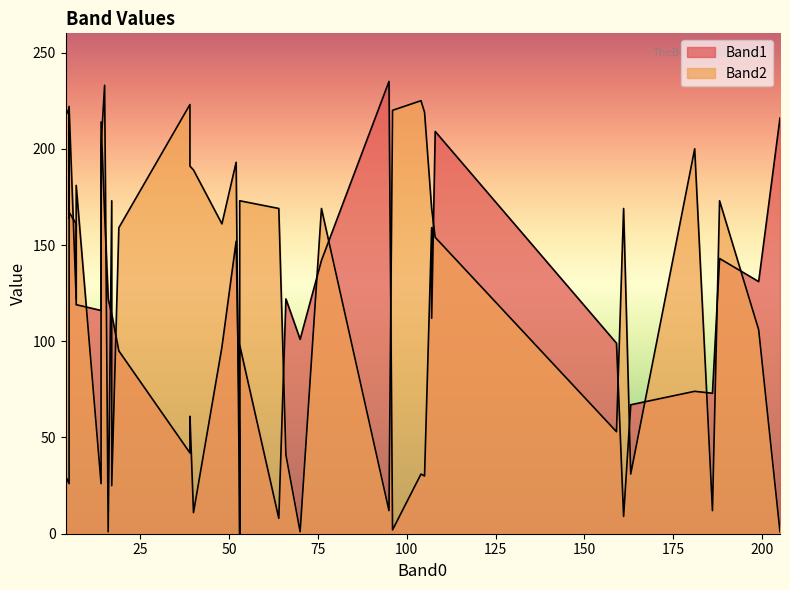

What is the sum of all Band2 values?

5539